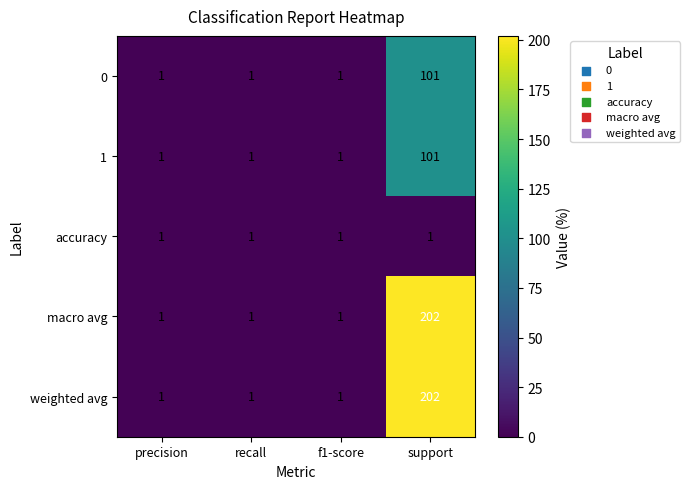

At how many categories does at least one series exceed 118?

1